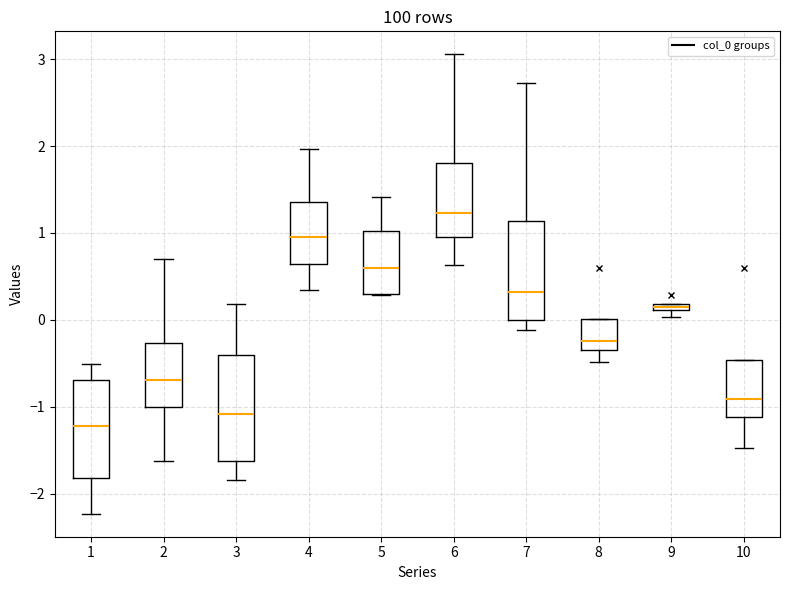

Where is the lower edge of the box at x = 6 on the y-axis? The values are not printed on the chart, so give them approximately, as read against the axis.

0.9